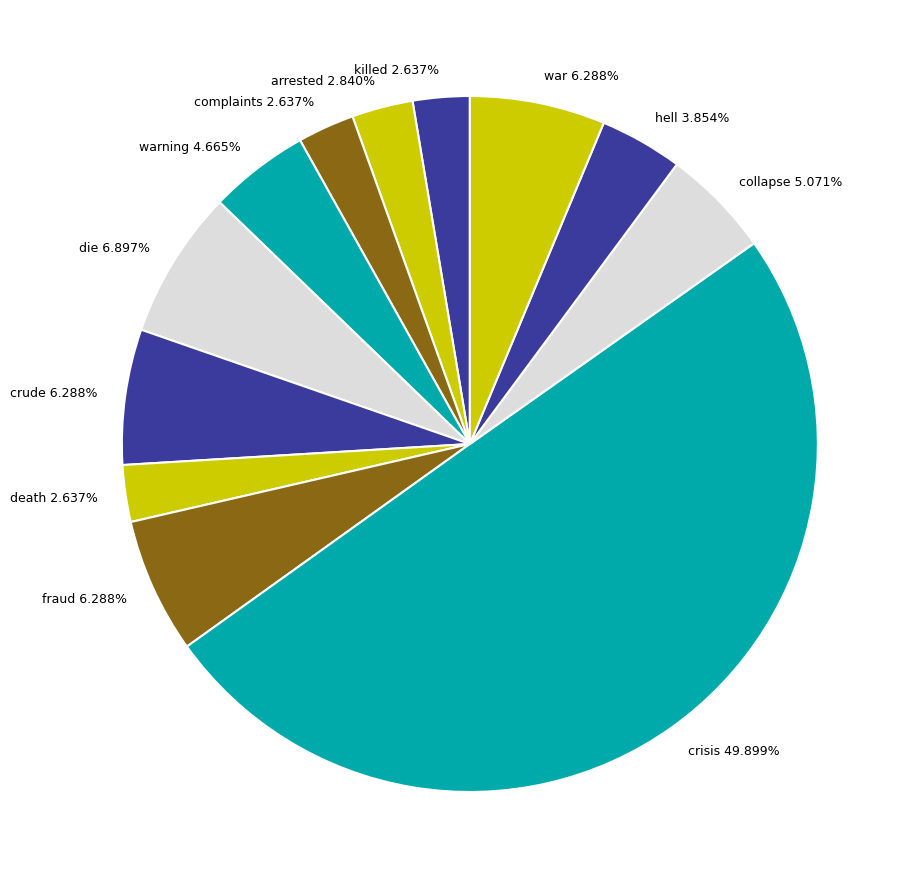

Does fraud account for over 50% of the chart?

No